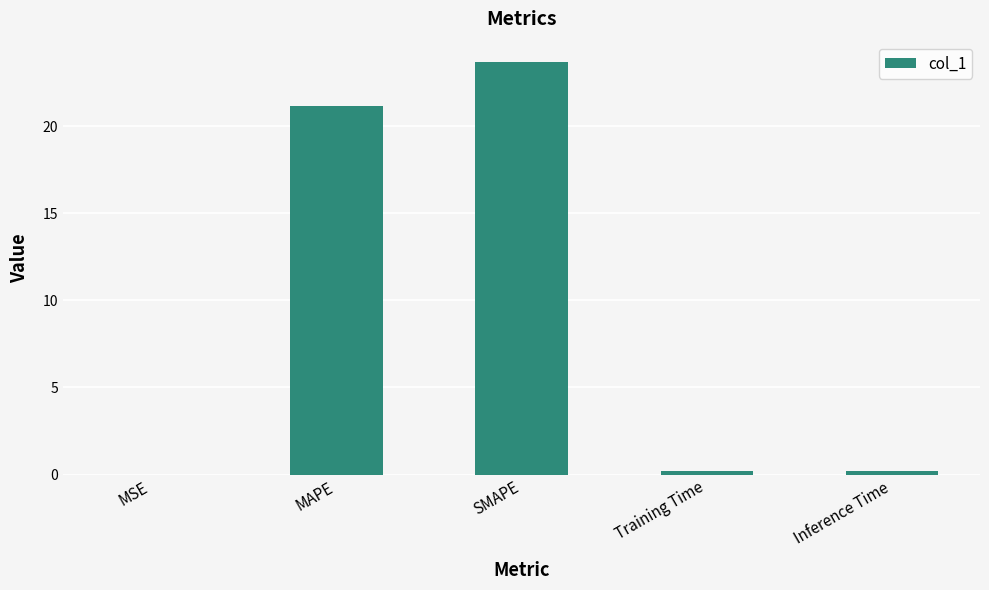

What is the maximum value shown in the chart?

23.7